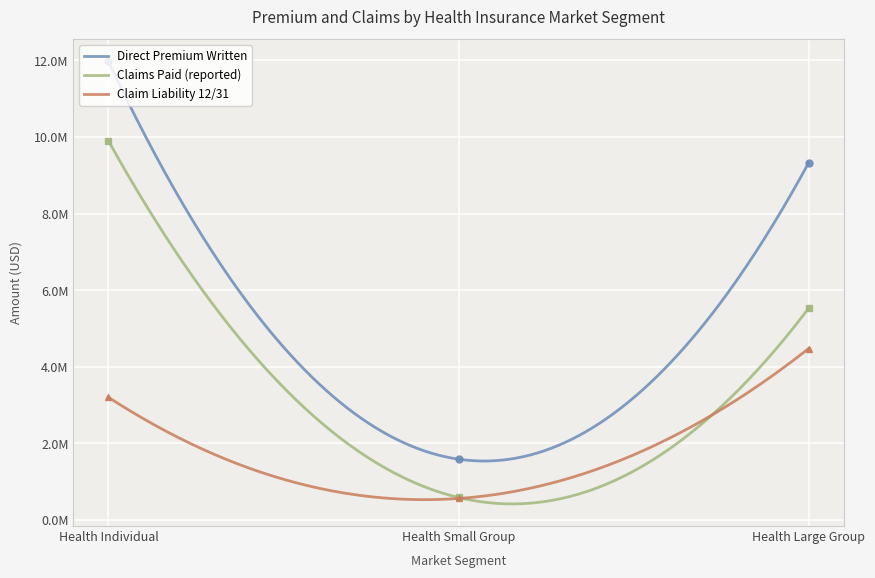

Which series changed the most between Health Individual and Health Small Group?

Direct Premium Written